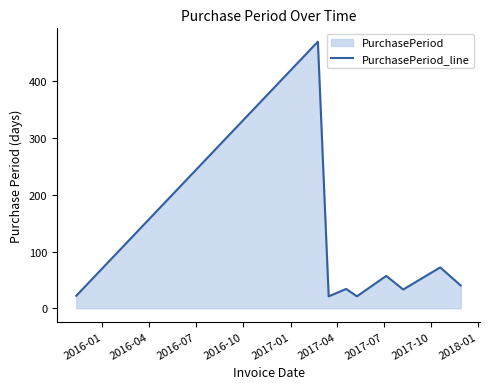

How many interior local peaks (higher than both neighbors) does the data have?

4